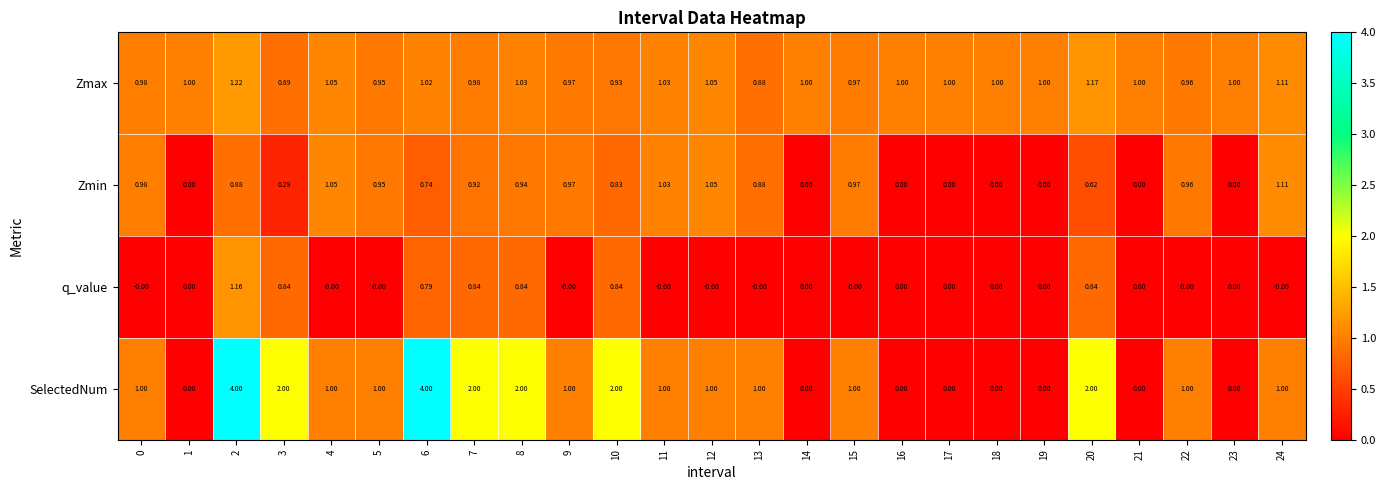

How many data points does each series have?

25